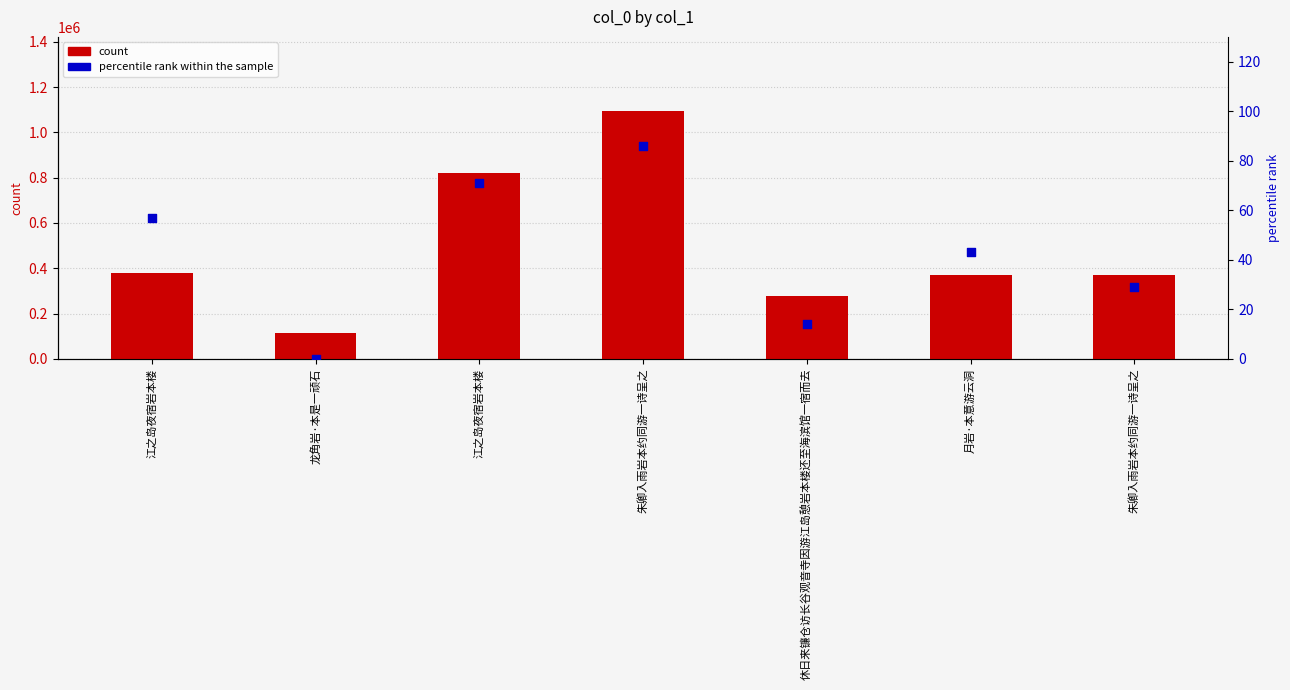

Which series has the largest Y range (max minus min)?

count